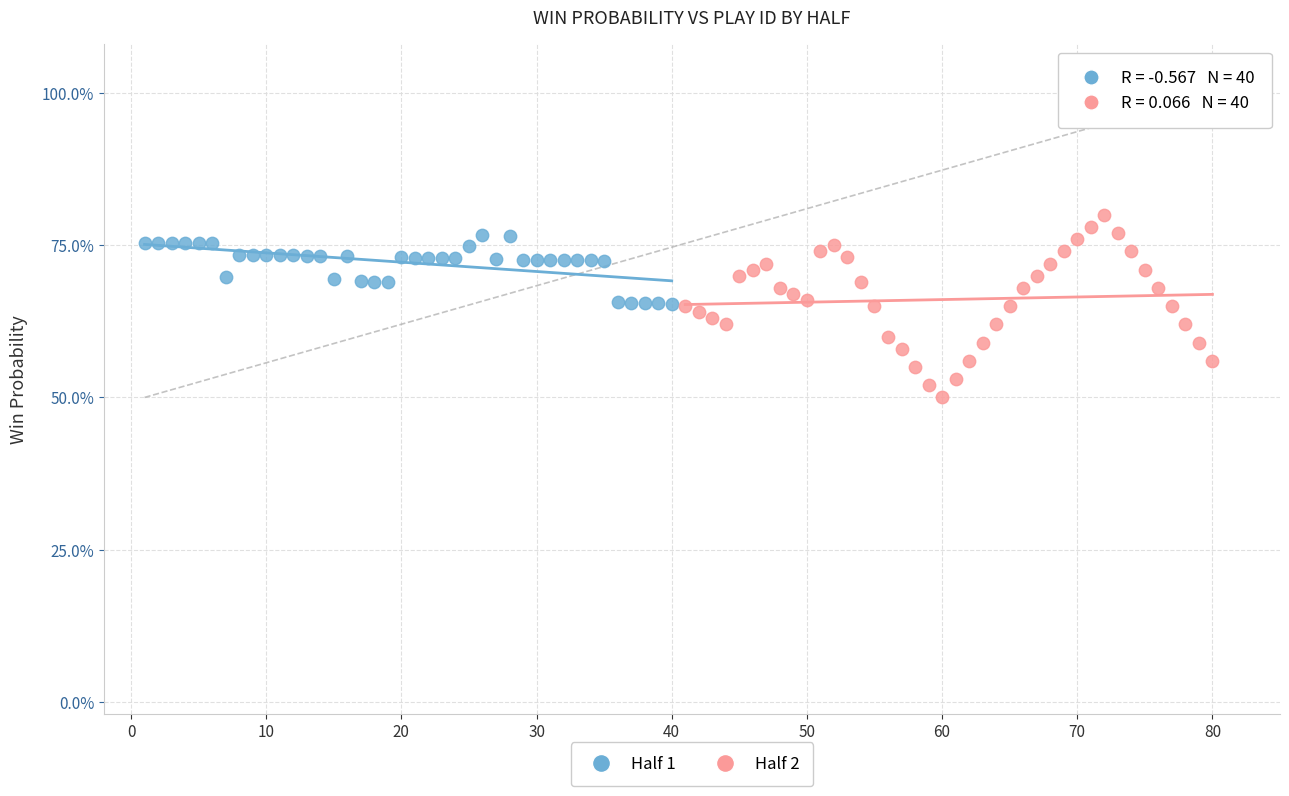

What are all the series names shown in the legend?

Half 1, Half 2